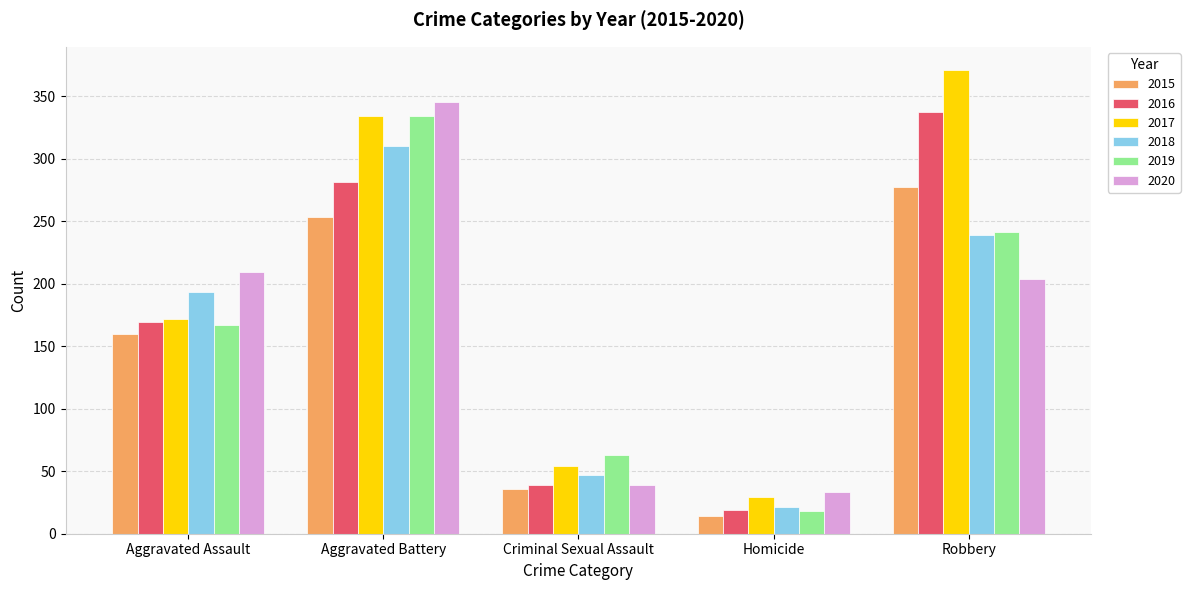

Which category has the lowest value in the 2019 series?

Homicide